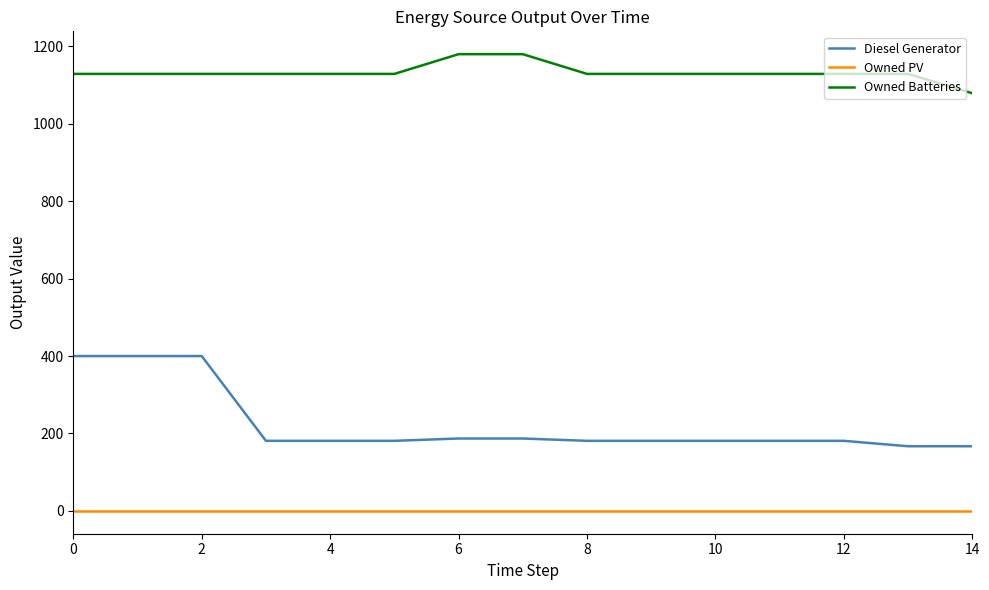

True or false: Owned Batteries and Owned PV cross at least once.

False